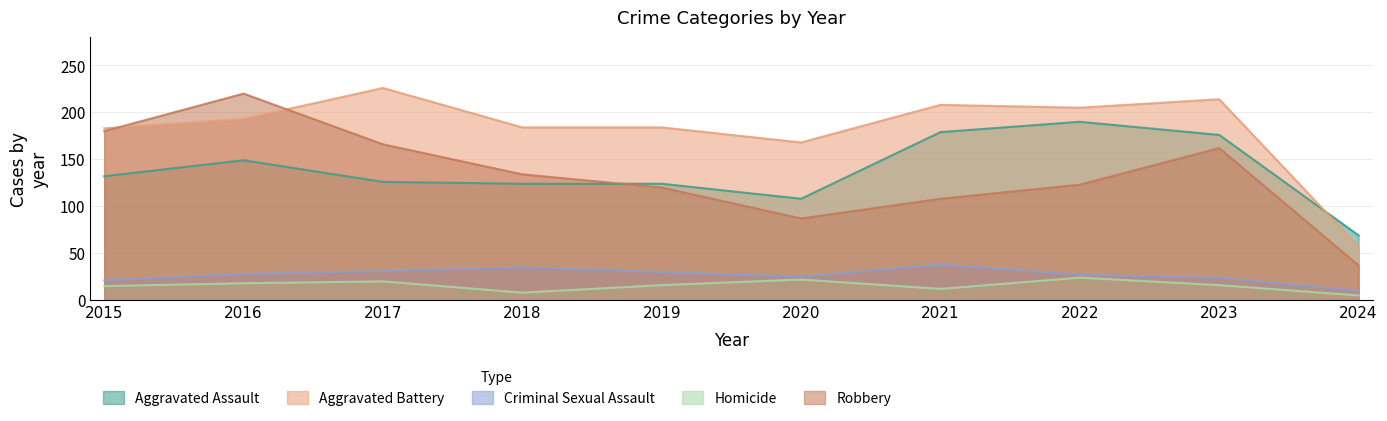

True or false: Homicide and Robbery intersect in this chart.

False